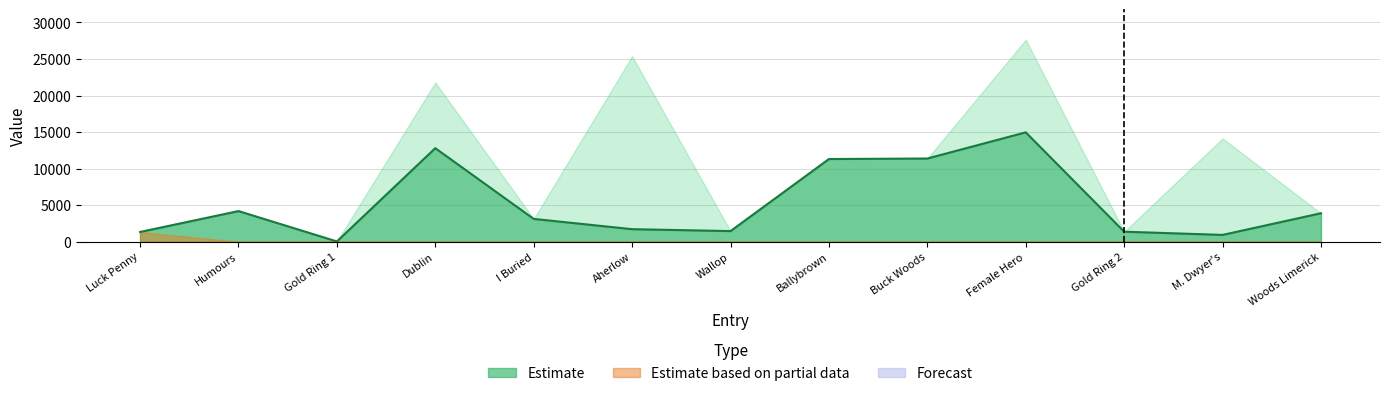

At how many categories does at least one series exceed 18598?

3